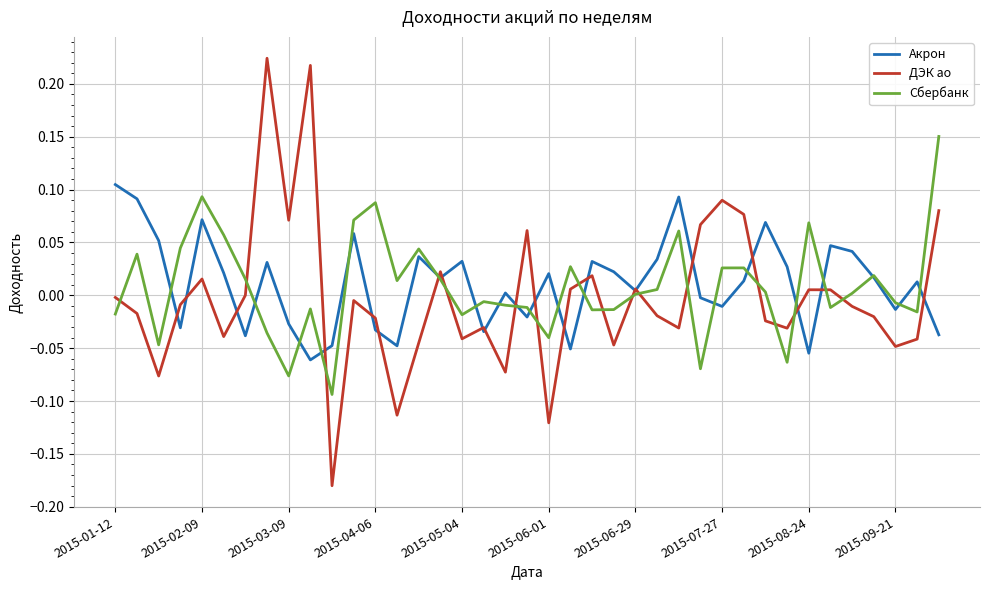

Which series ends up on top after the final intersection of Сбербанк and ДЭК ао?

Сбербанк